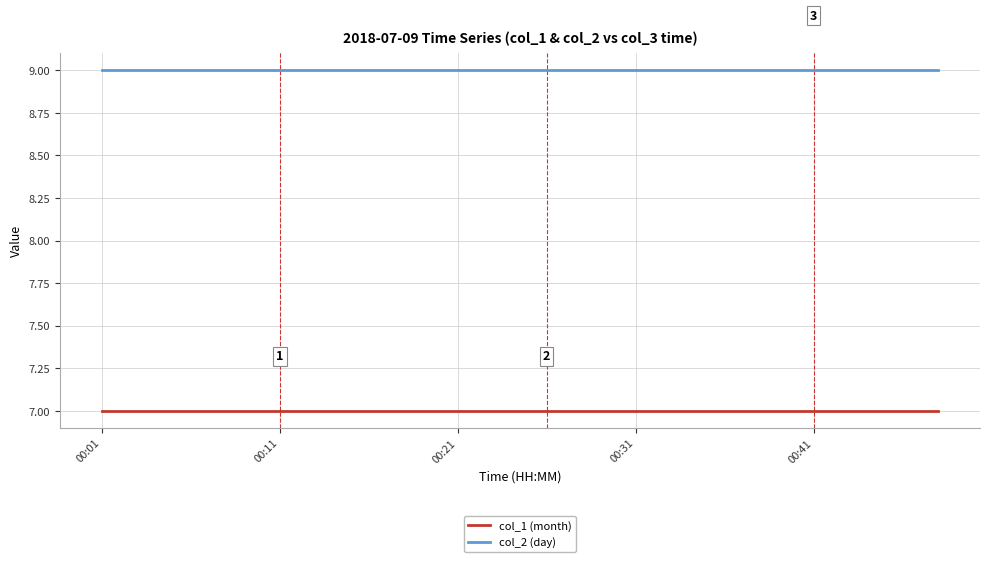

What is the greatest value displayed?

9